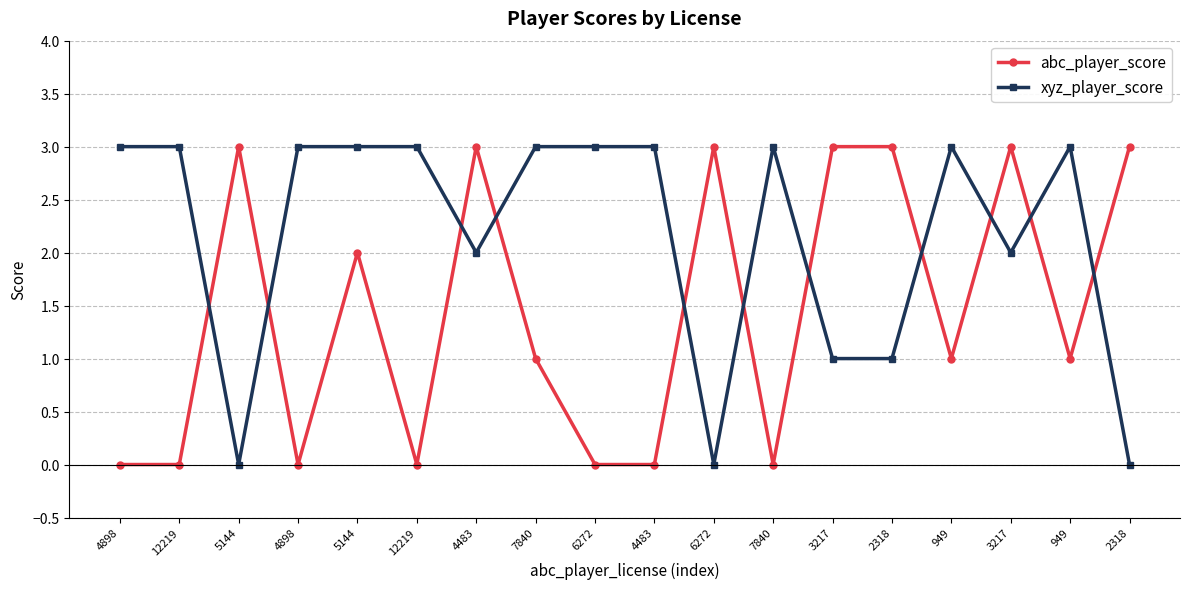

At which label does xyz_player_score reach its peak?

4898